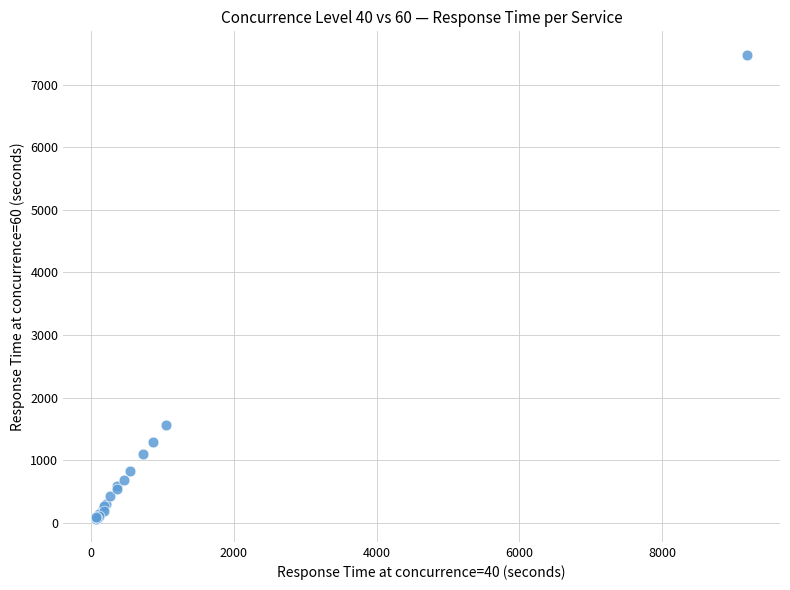

What Y value in the scatter plot is closest to 3772?

1566